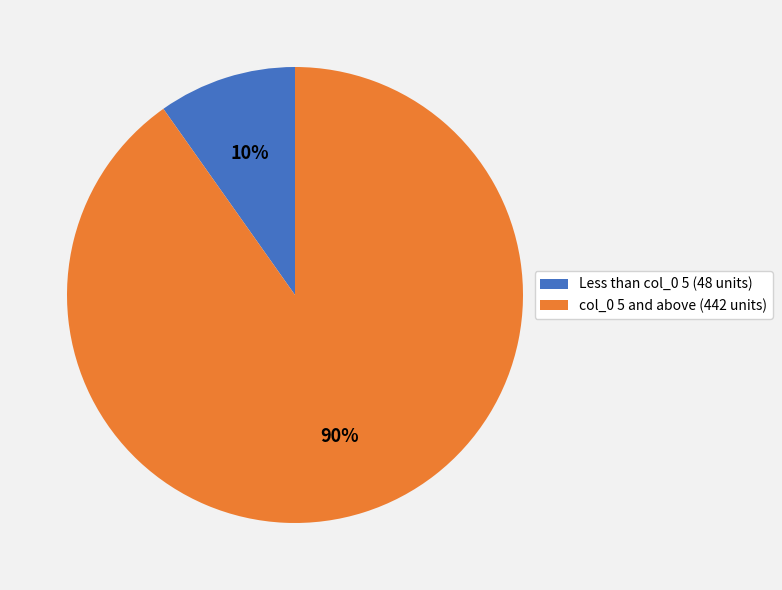

True or false: Less than col_0 5 (48 units) accounts for 10% of the total.

True